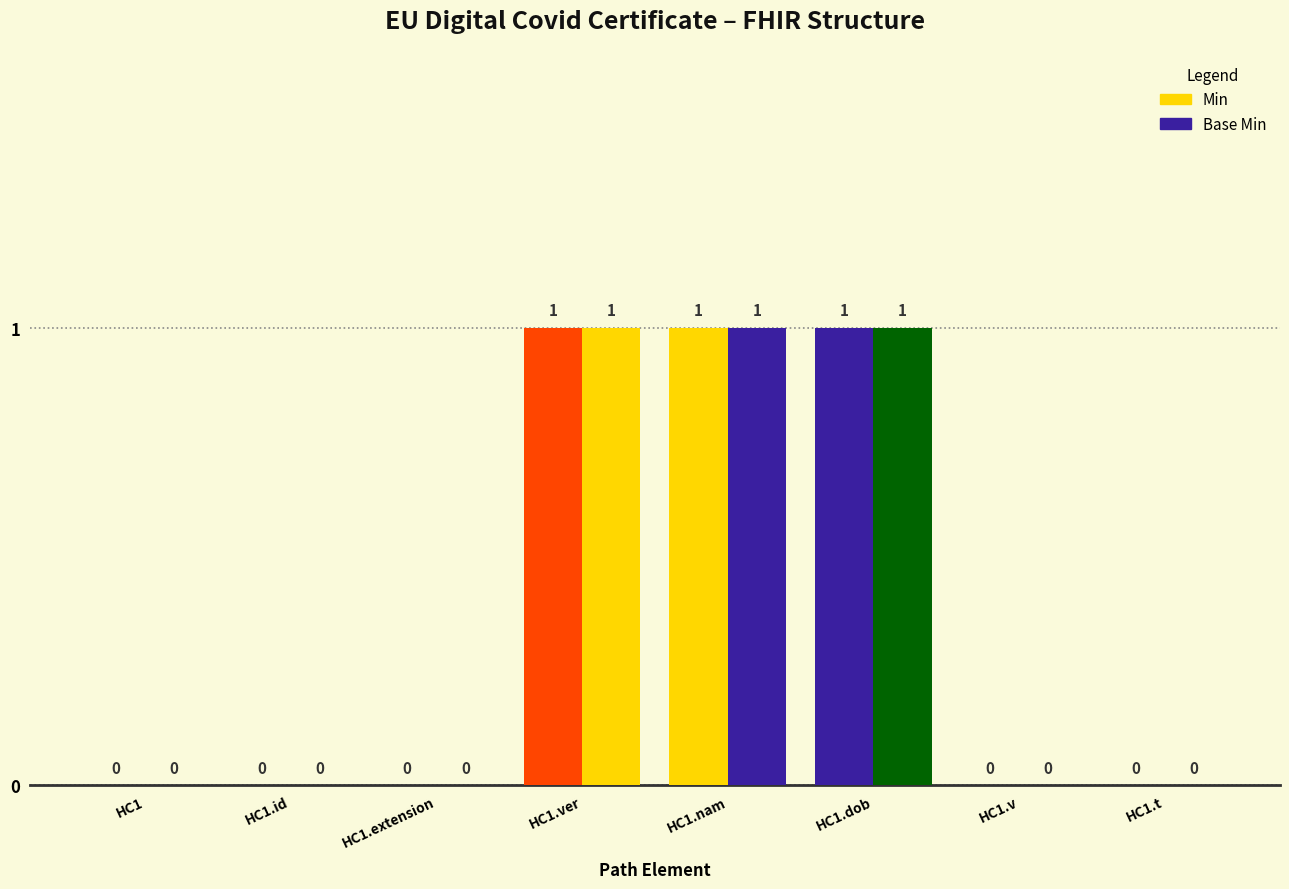

How many values in Min are above zero?

3